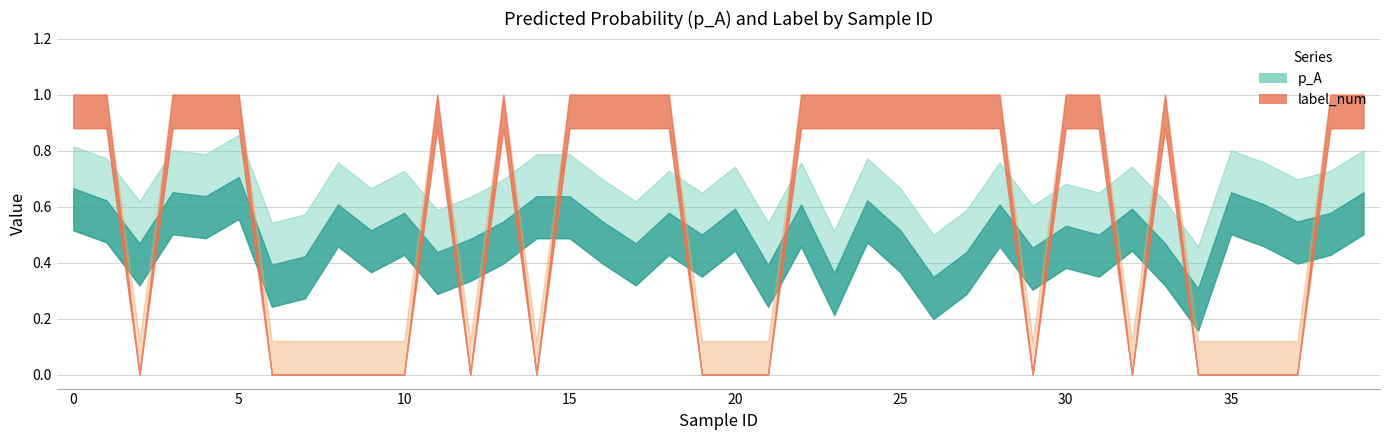

Which series has the widest spread of values?

label_num